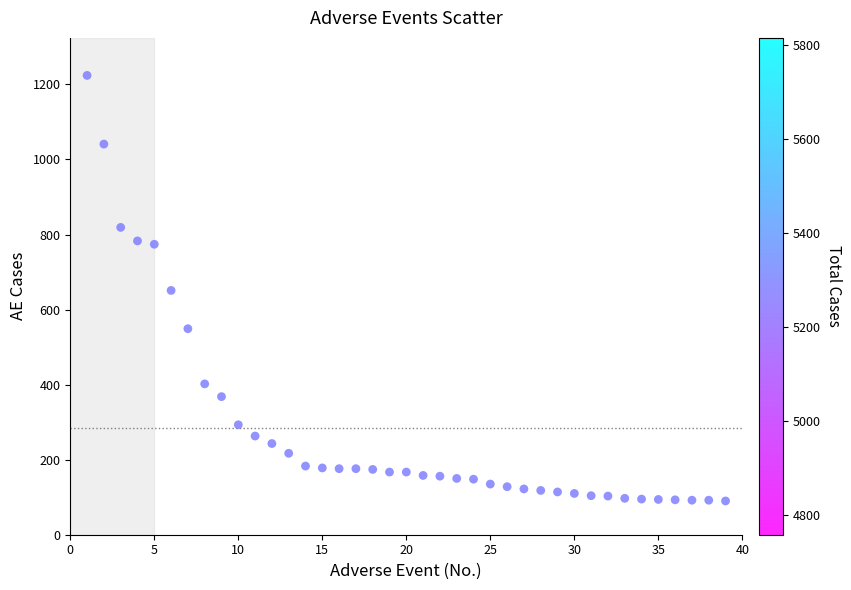

What is the range of Y values (max minus min)?

1134